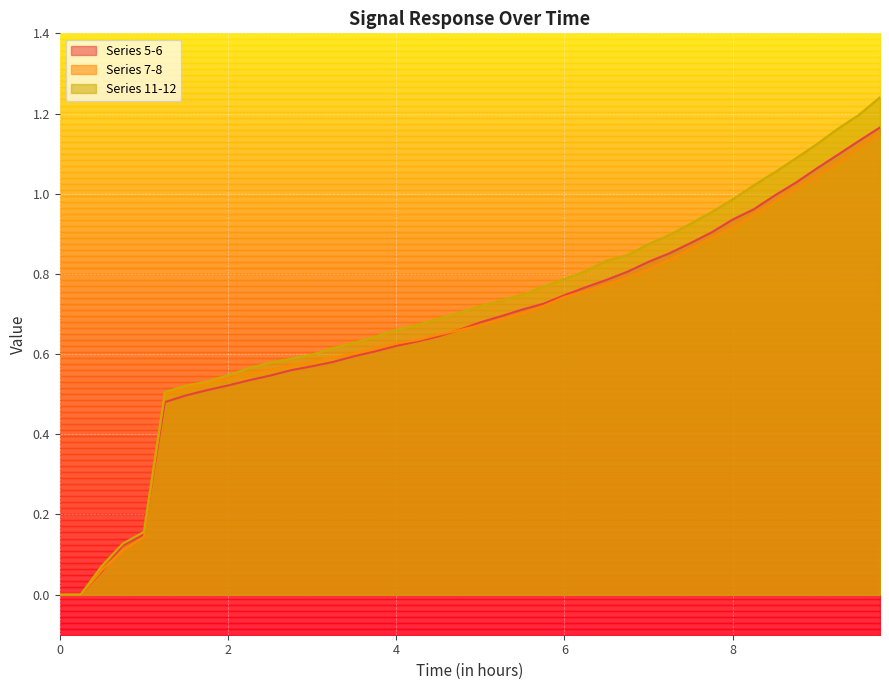

True or false: Series 11-12 has a value of 1.1 at 25.

False